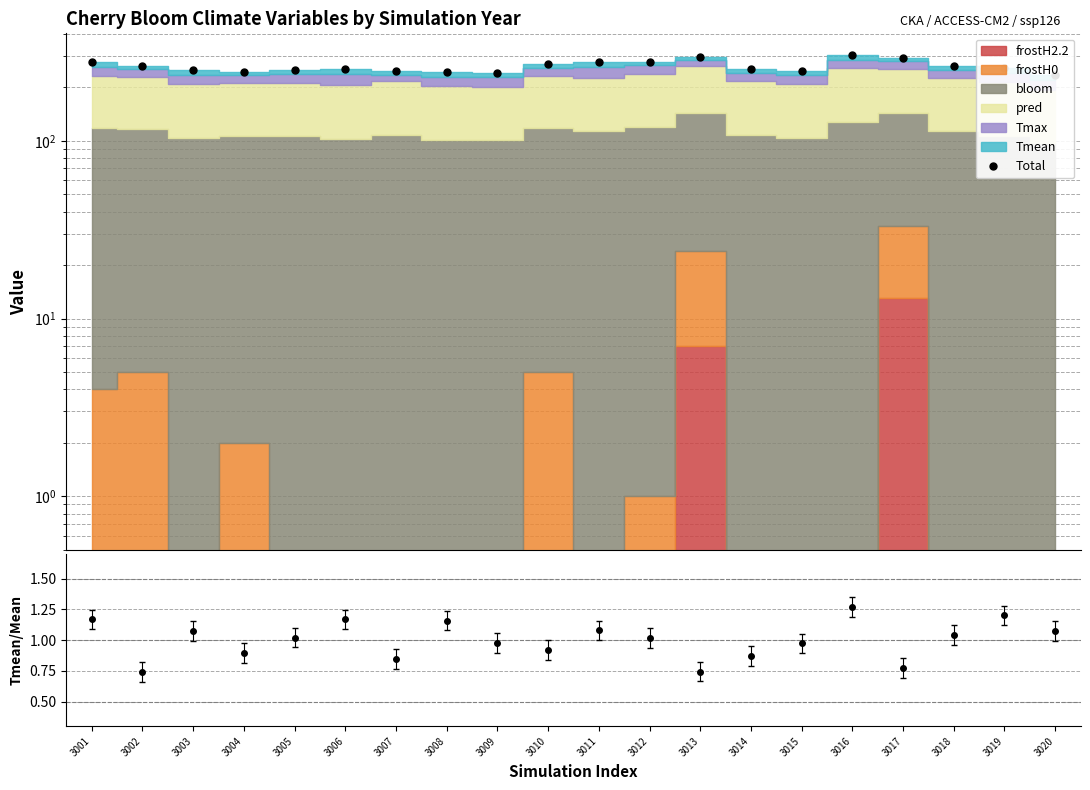

What is the difference between the values at 3002 and 3011?

14.1